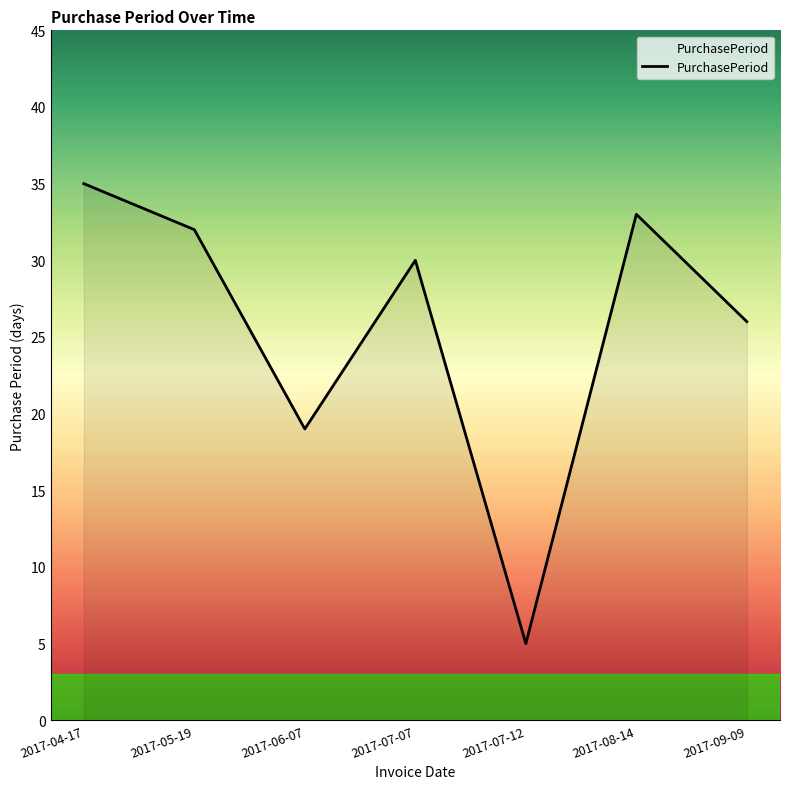

Rank the categories by value from highest to lowest.

2017-04-17, 2017-08-14, 2017-05-19, 2017-07-07, 2017-09-09, 2017-06-07, 2017-07-12